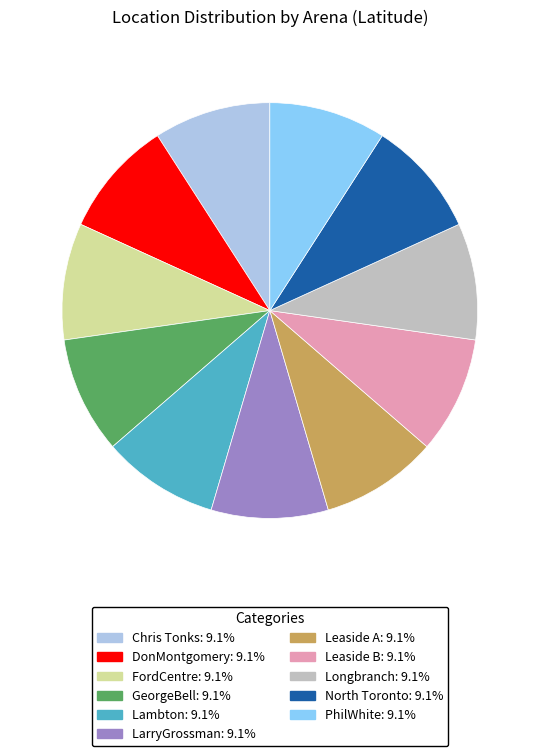

The PhilWhite slice represents 15% of the pie. True or false?

False